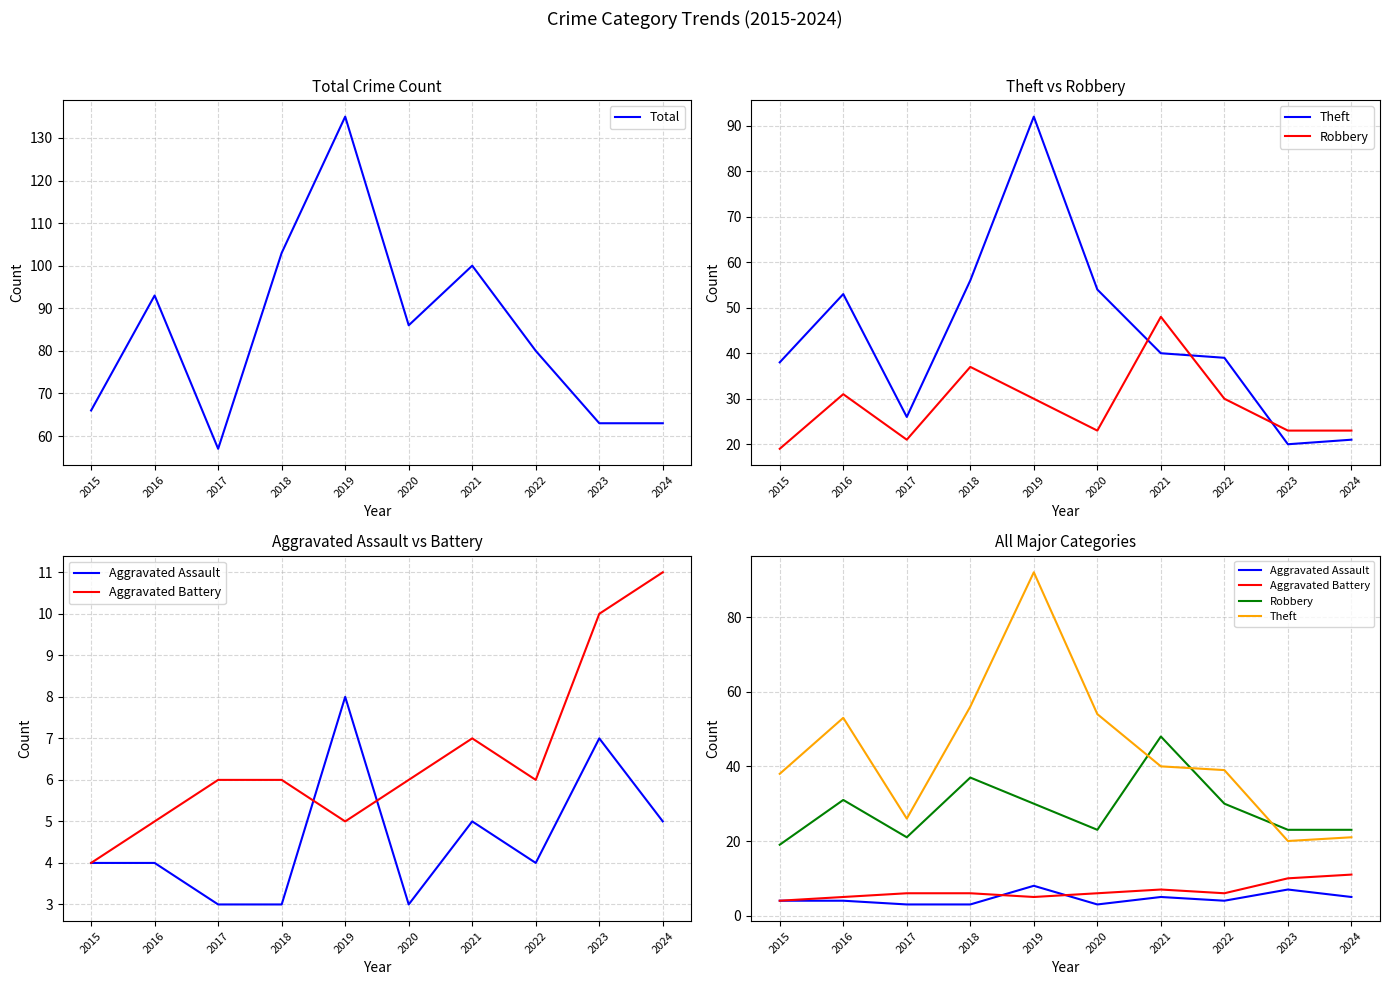

Does the chart display data point markers on the line(s)?

No